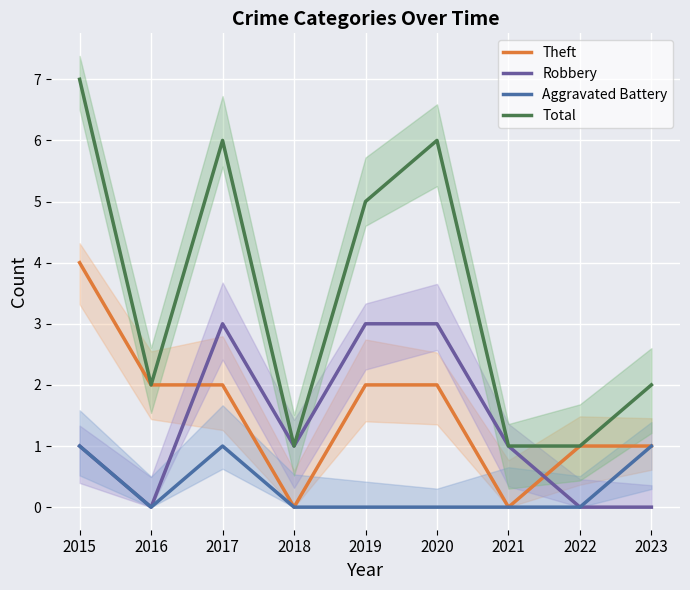

Which series has the largest range (max minus min)?

Total